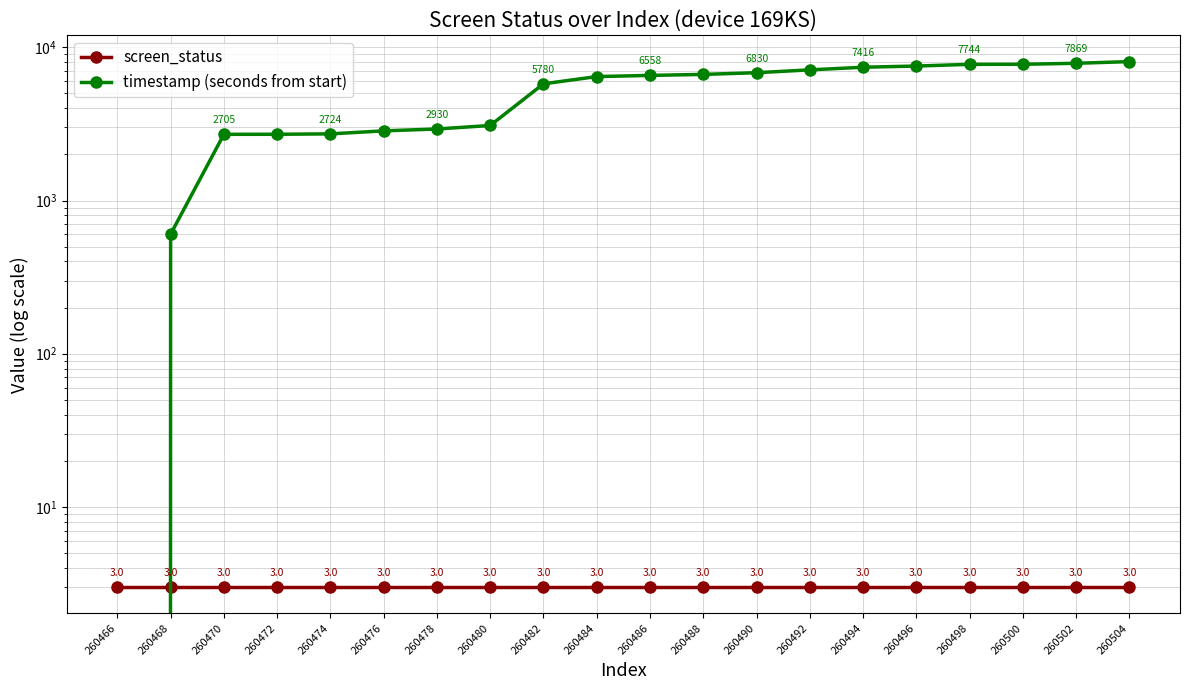

Which series has the widest spread of values?

timestamp (seconds from start)